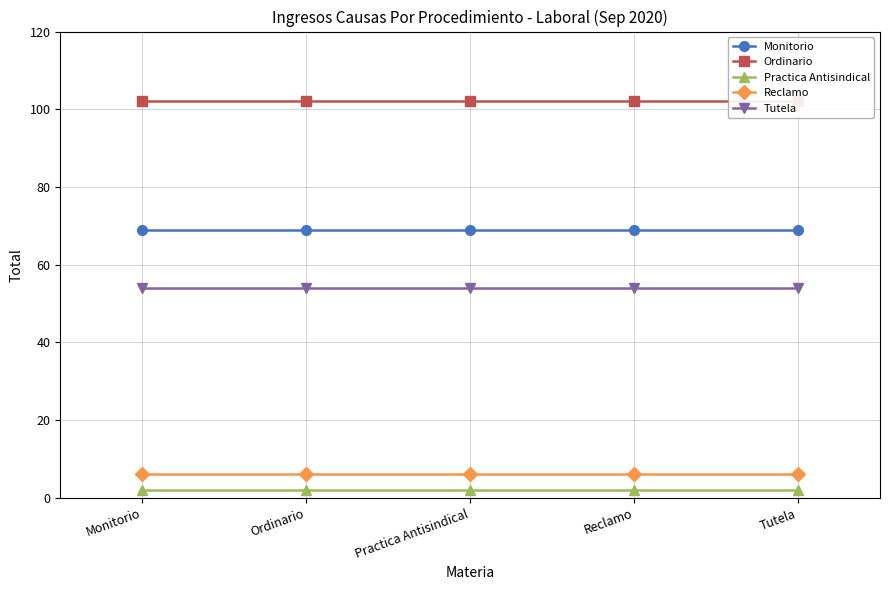

What is the total value across all series at Reclamo?

233